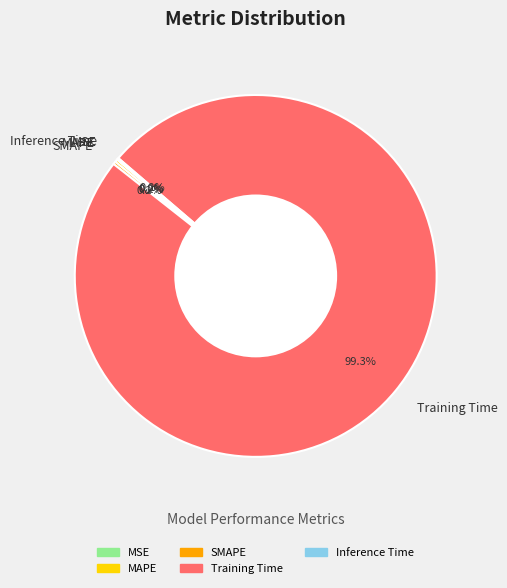

The Training Time slice represents 88% of the pie. True or false?

False